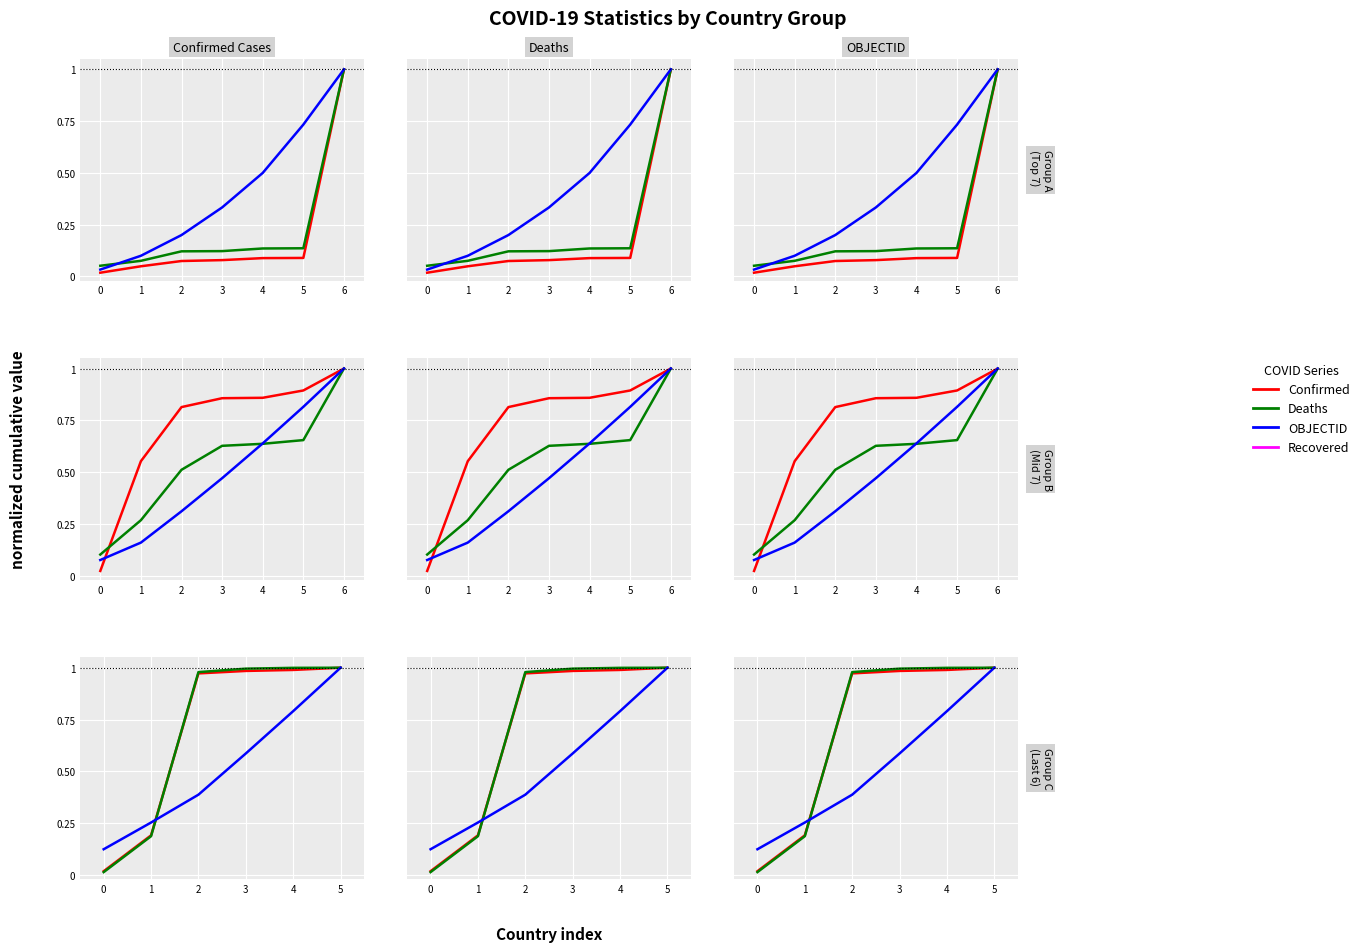

True or false: Confirmed and Recovered intersect in this chart.

False